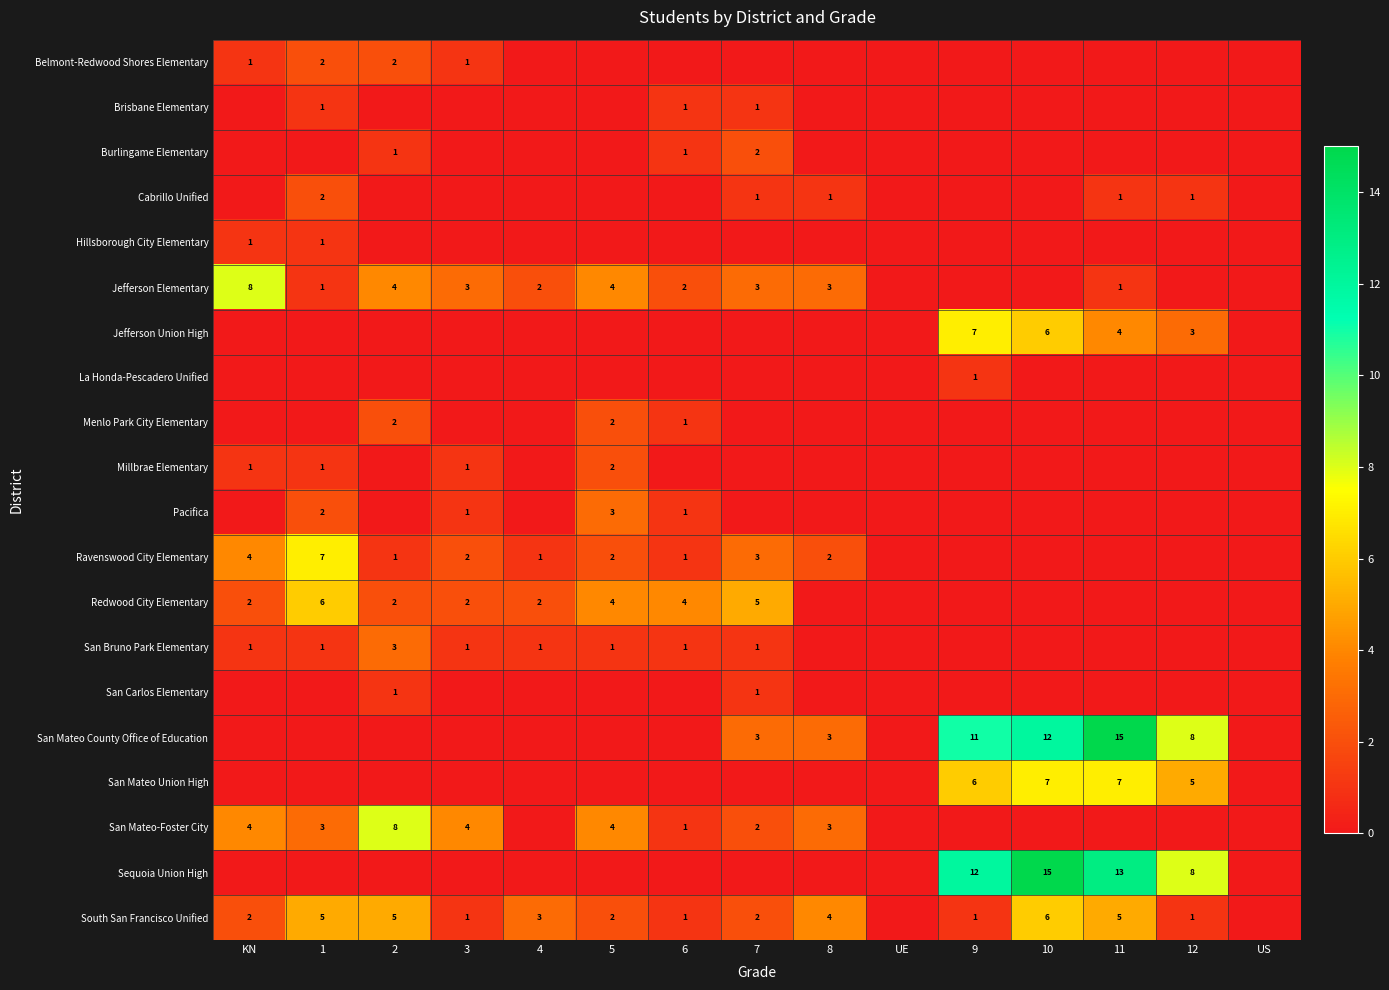

Is it true that San Mateo Union High equals 6 at 9?

True